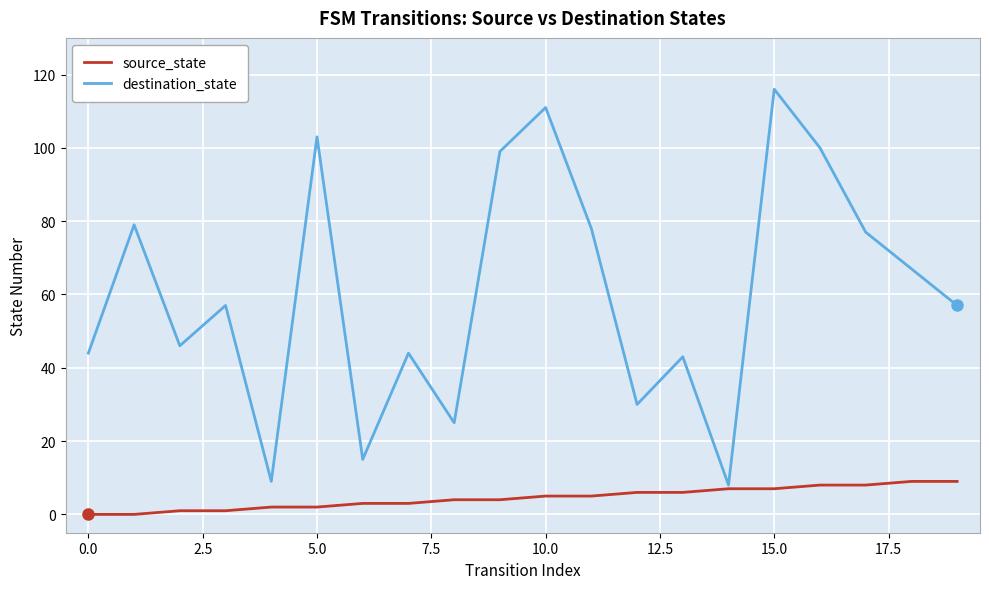

Which series has the widest spread of values?

destination_state